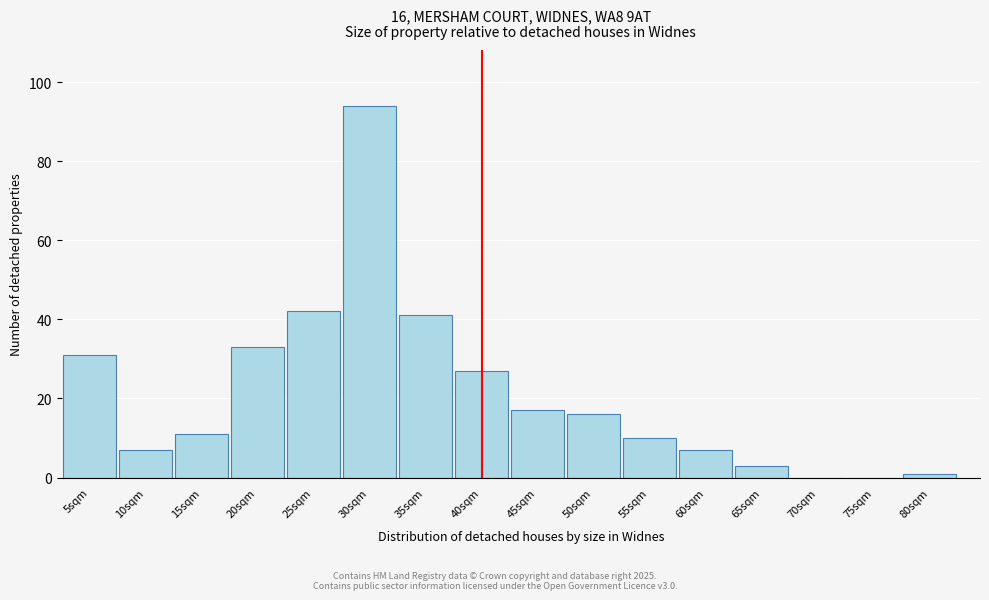

Reading left to right, list all the values displayed in this chart.

5sqm=31	10sqm=7	15sqm=11	20sqm=33	25sqm=42	30sqm=94	35sqm=41	40sqm=27	45sqm=17	50sqm=16	55sqm=10	60sqm=7	65sqm=3	70sqm=0	75sqm=0	80sqm=1